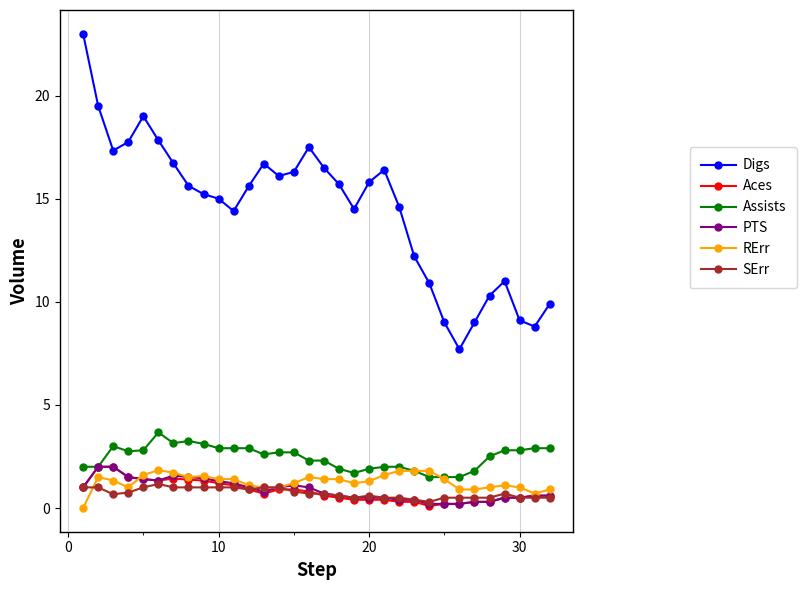

What is the minimum value for Digs?

7.7